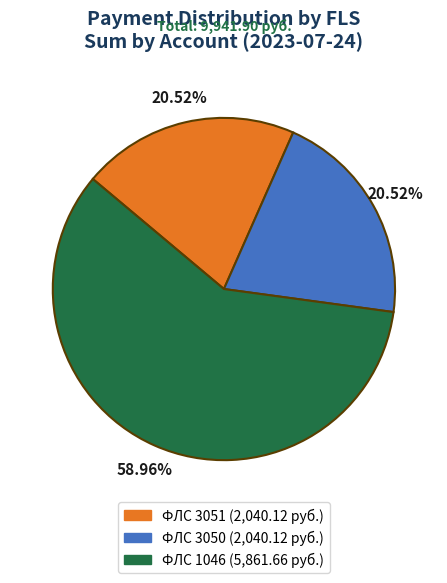

Rank the categories by value from highest to lowest.

1046, 3051, 3050